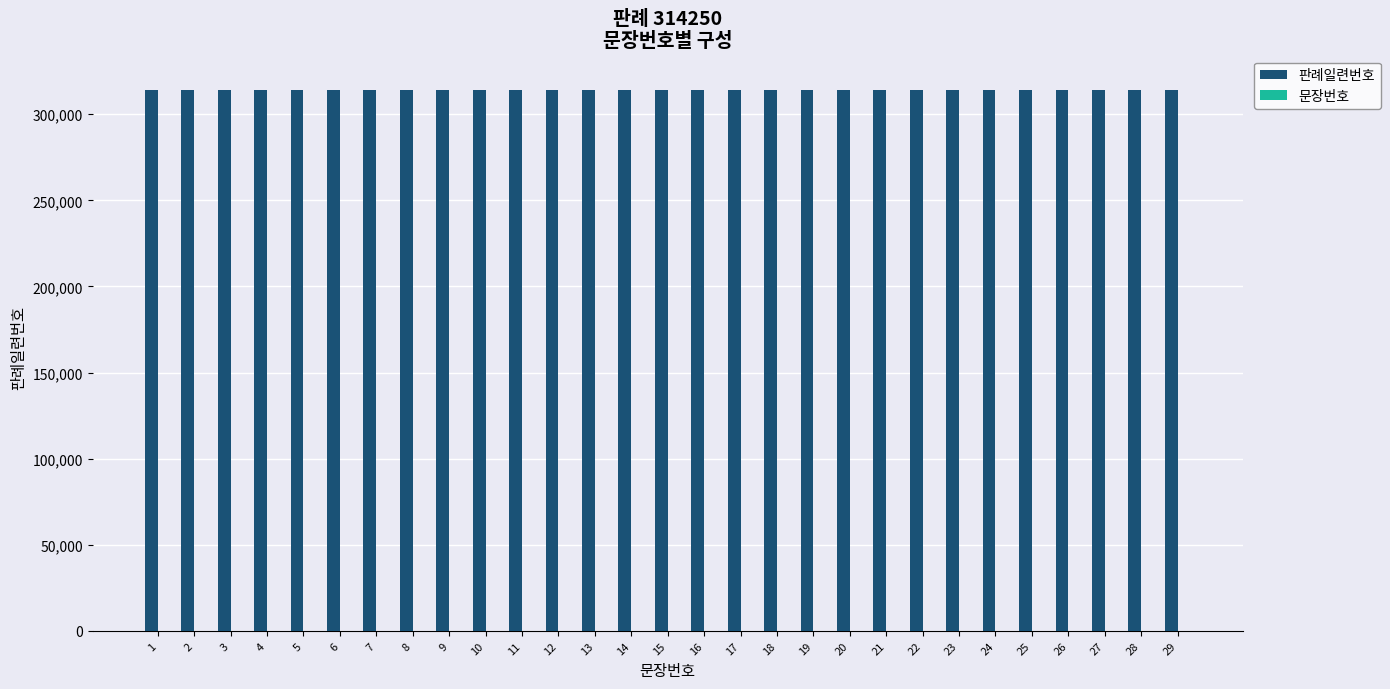

Which series has the largest total across all categories?

판례일련번호